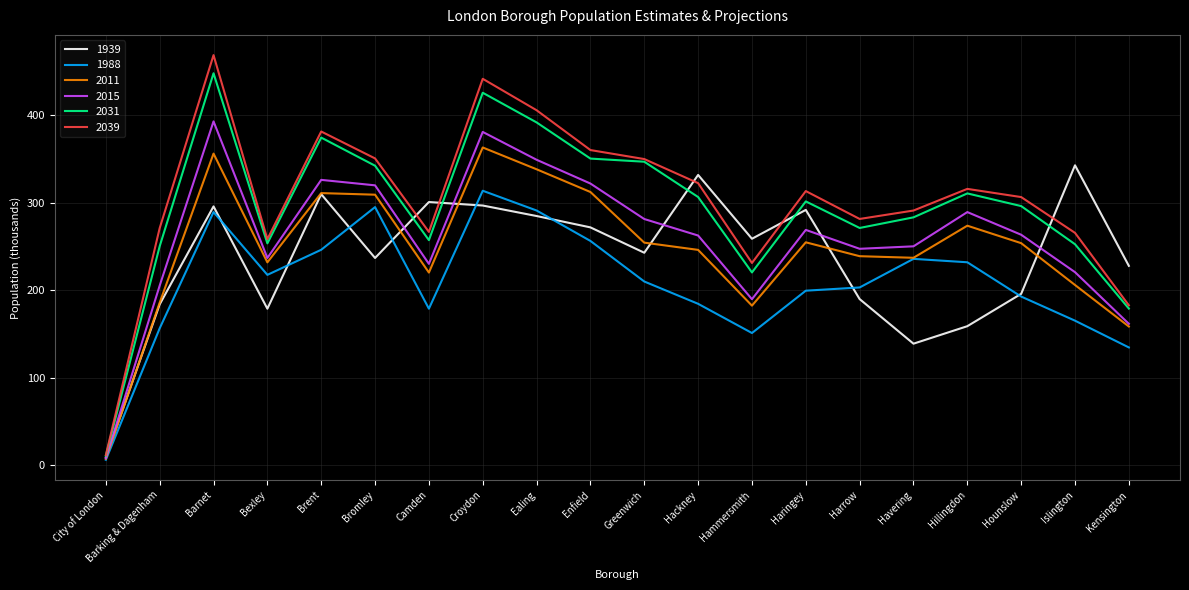

What is the approximate value of 1939 at Barking & Dagenham?

184.0